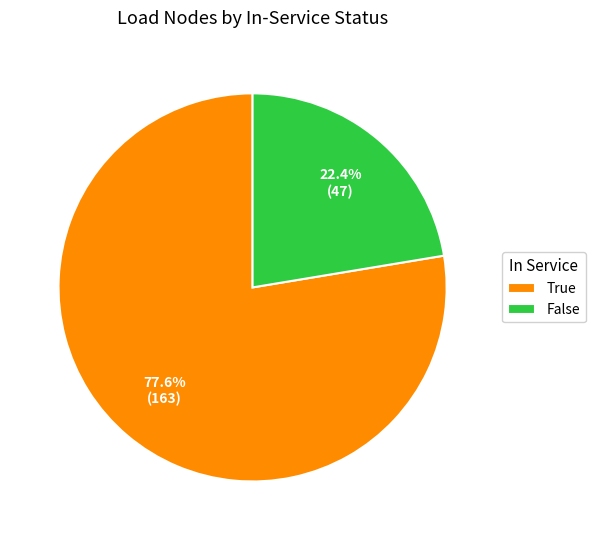

What is the ratio of the value at False to the value at True?

0.3